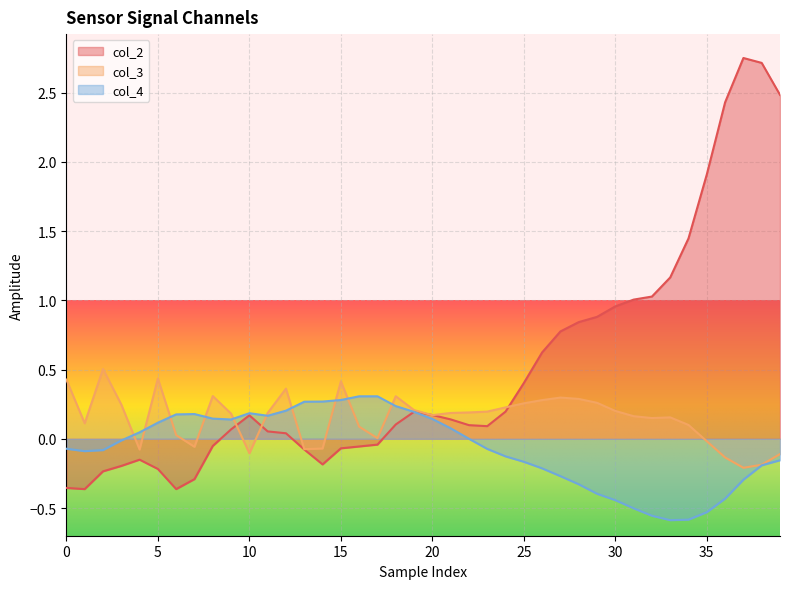

How many intersections are there between col_3 and col_4?

10